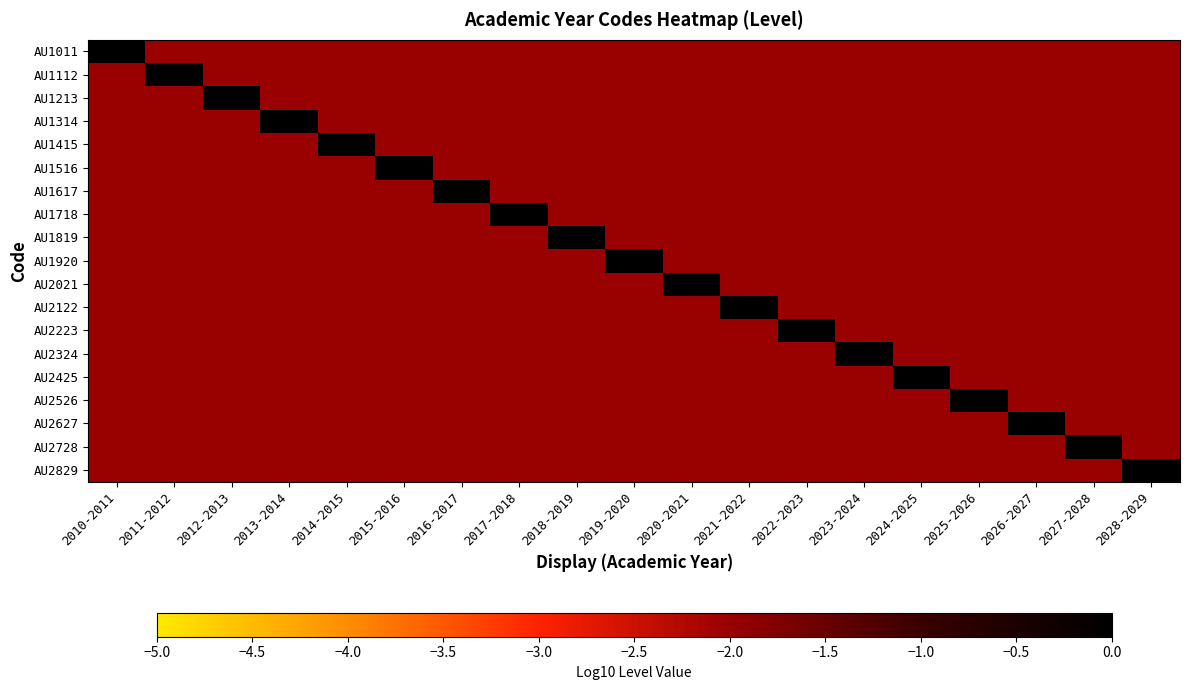

What is the spread (max minus min) of values at 2027-2028?

2.0